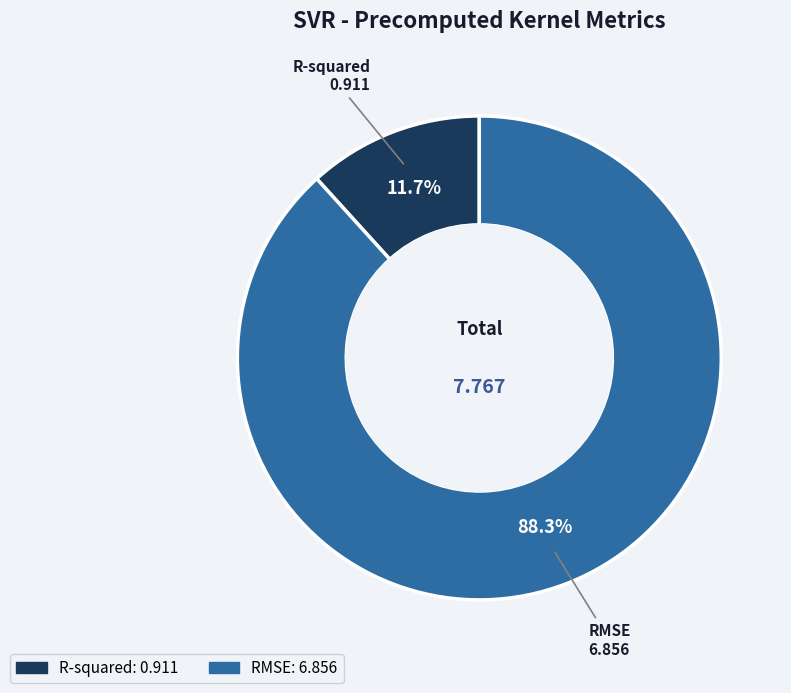

Which has a higher value, RMSE or R-squared?

RMSE